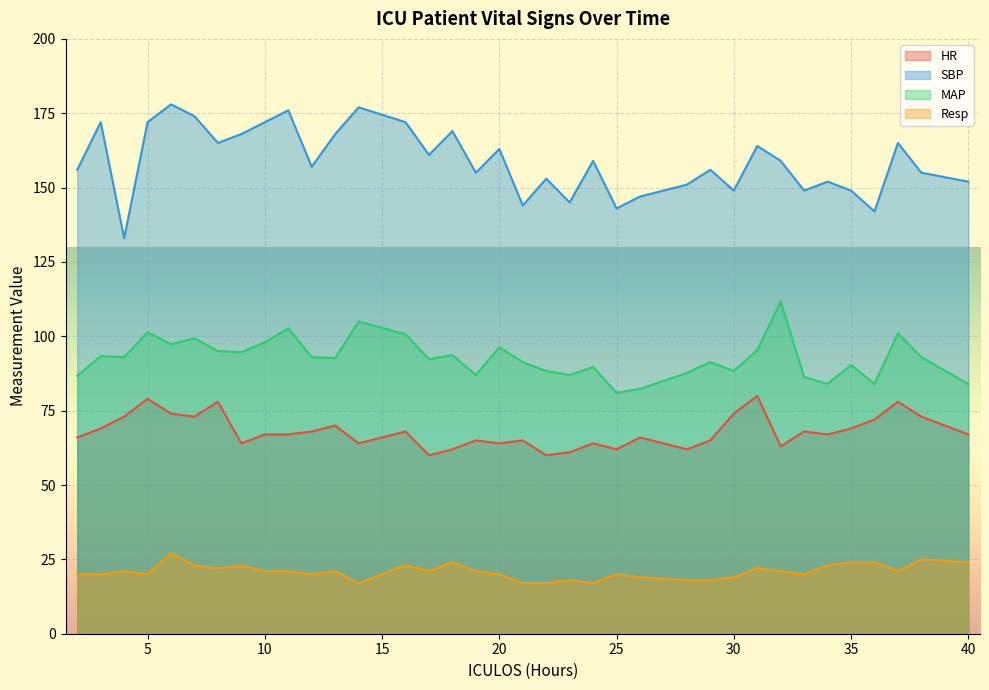

Count the Resp values in the range 20 to 23.

21